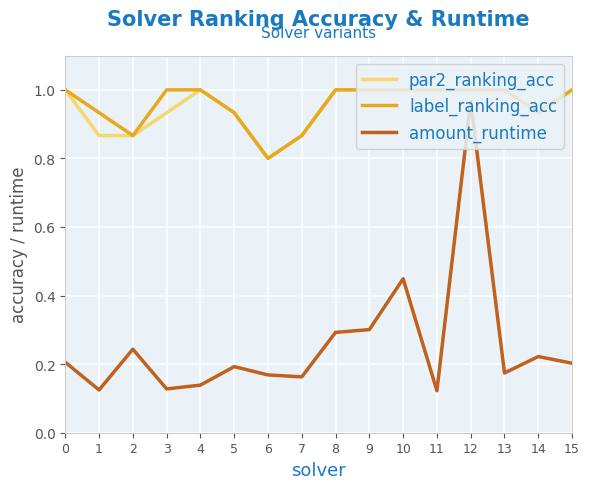

At which label does label_ranking_acc reach its minimum?

6